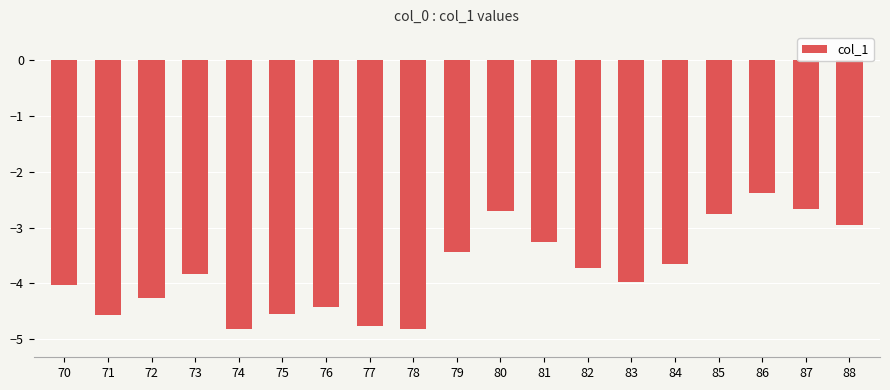

The value at 83 is -4.0. True or false?

True